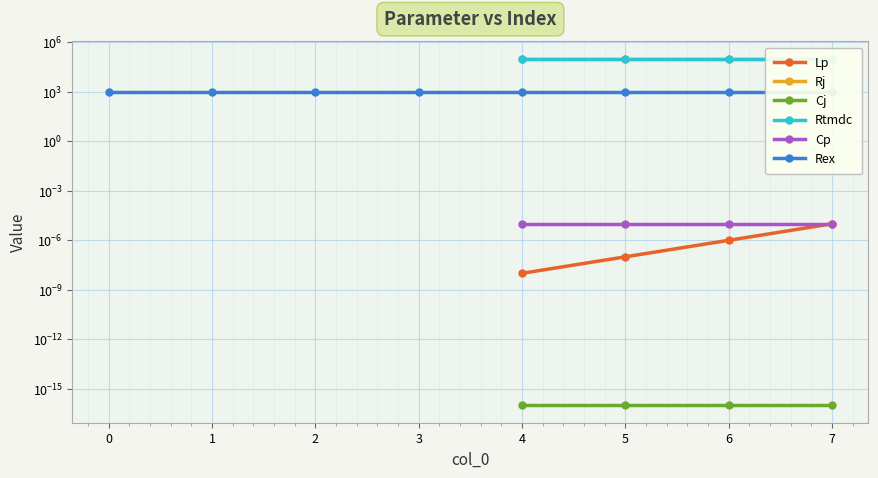

True or false: Lp and Rtmdc cross at least once.

False